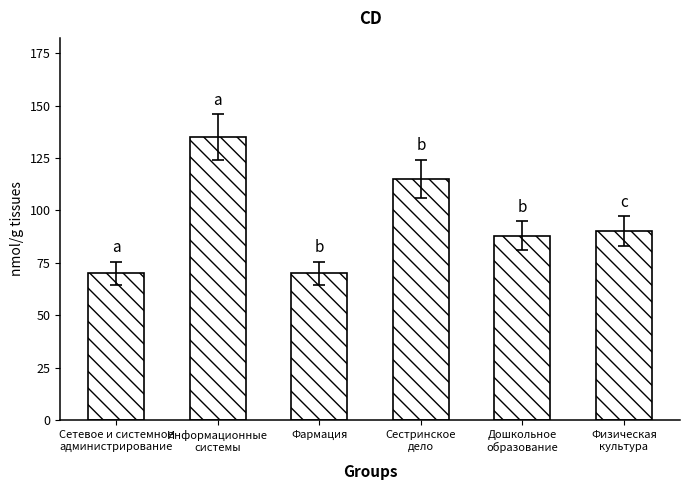

Does the chart contain any negative values?

No